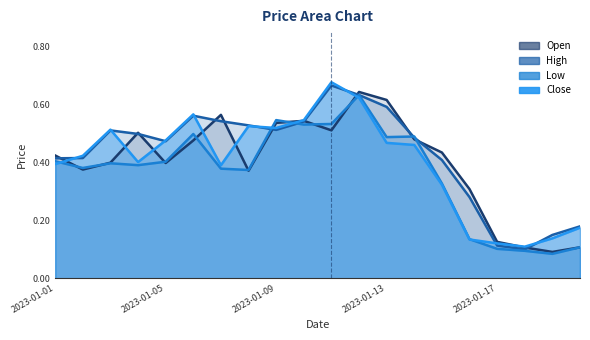

In High, how many points are lower than both neighbors (excluding endpoints)?

3